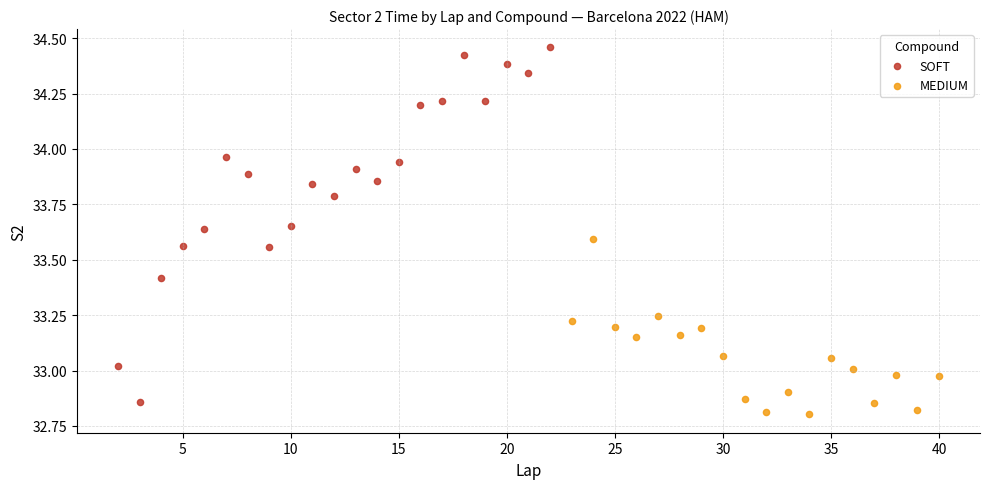

Which series reaches the maximum Y coordinate?

SOFT